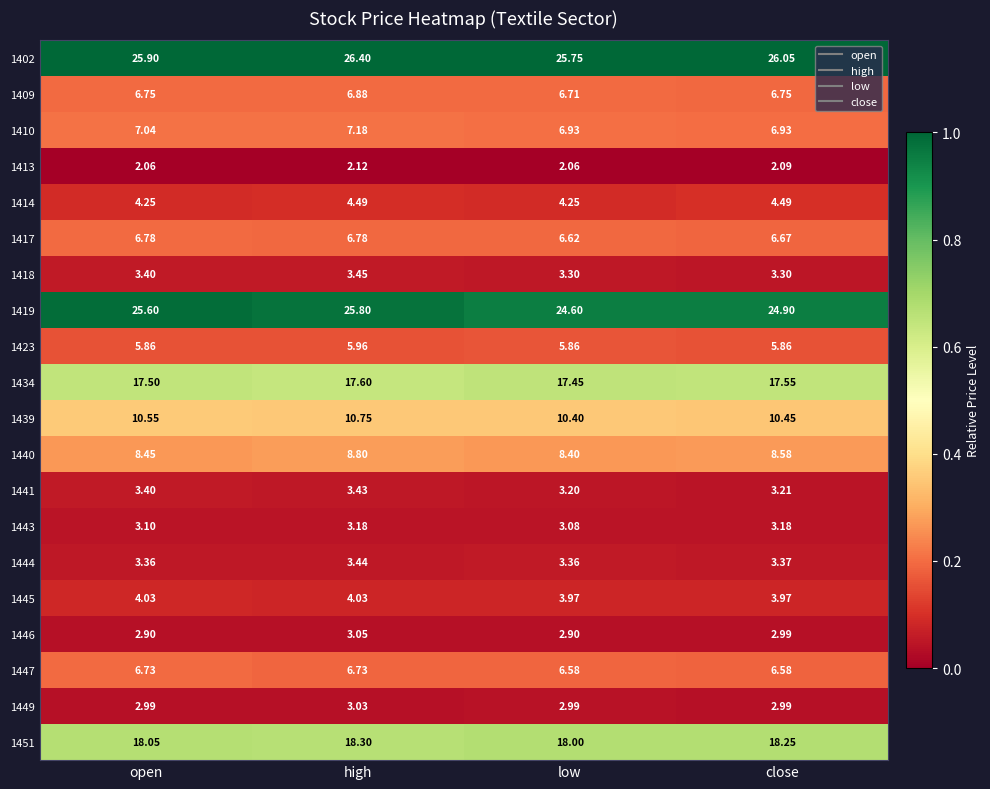

At which category is the sum across all series the highest?

high